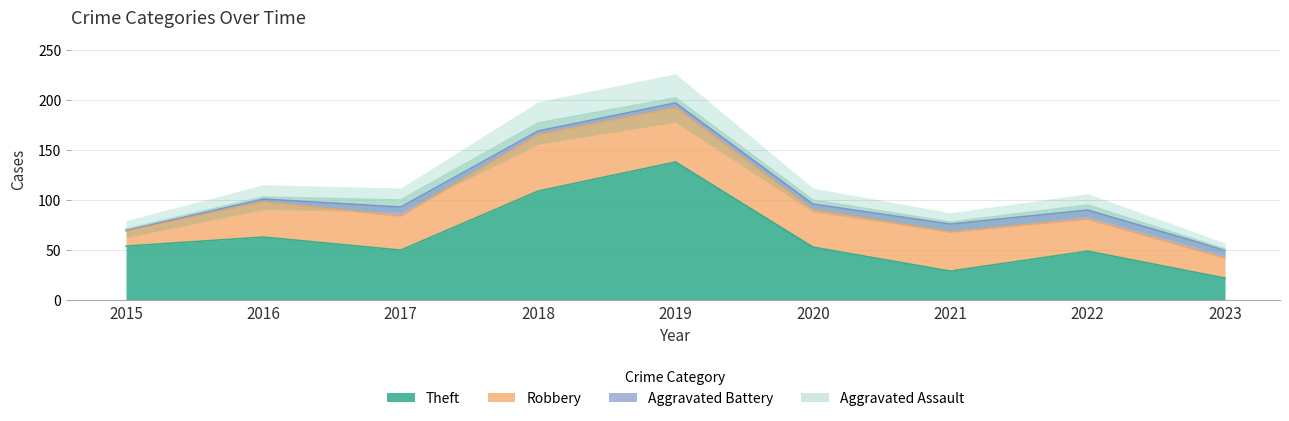

Reading left to right, transcribe all the data shown in this chart.

Theft: 2015=54	2016=63	2017=50	2018=109	2019=138	2020=53	2021=29	2022=49	2023=22
Robbery: 2015=15	2016=35	2017=34	2018=56	2019=54	2020=37	2021=39	2022=32	2023=20
Aggravated Battery: 2015=1	2016=3	2017=9	2018=4	2019=5	2020=6	2021=8	2022=9	2023=8
Aggravated Assault: 2015=1	2016=2	2017=7	2018=8	2019=5	2020=4	2021=2	2022=5	2023=1